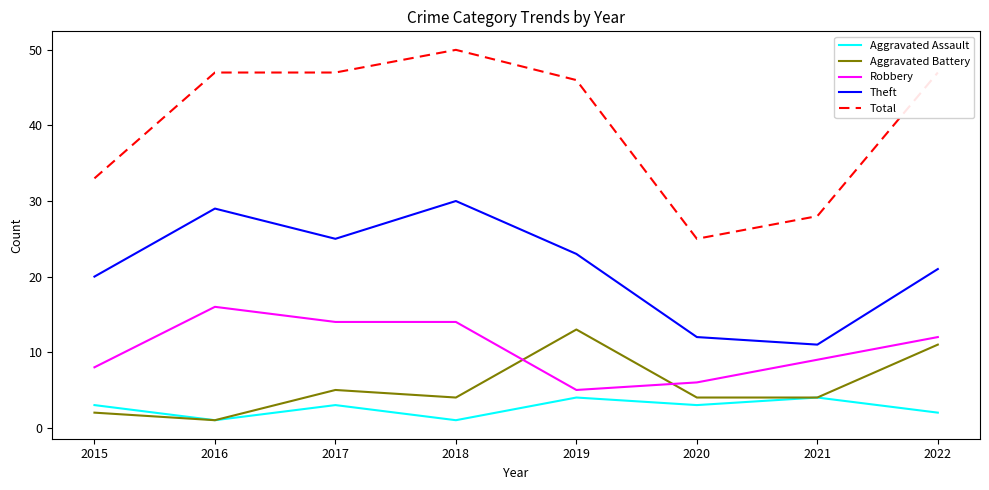

List the series in order of their peak value, highest first.

Total, Theft, Robbery, Aggravated Battery, Aggravated Assault